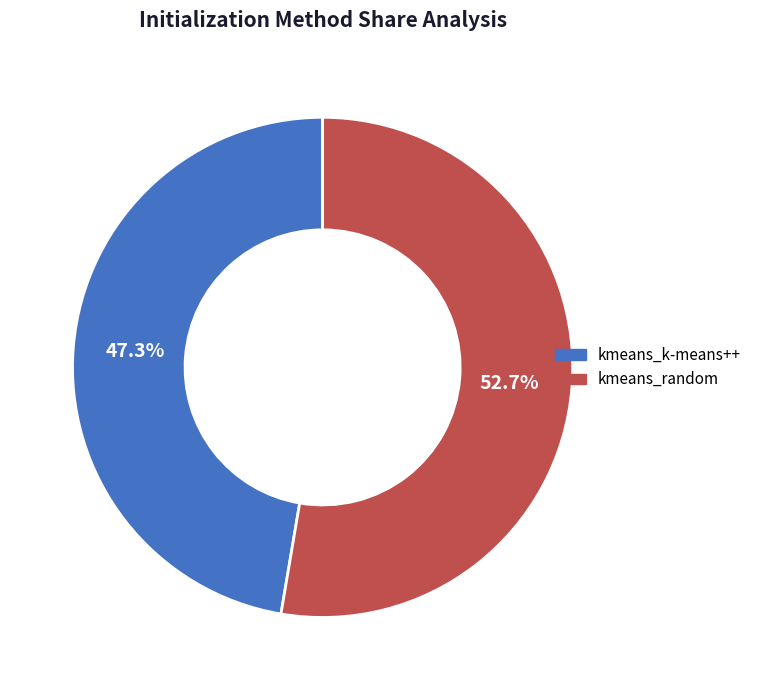

To the nearest percent, what is the difference between the largest and smallest slice percentages?

5%